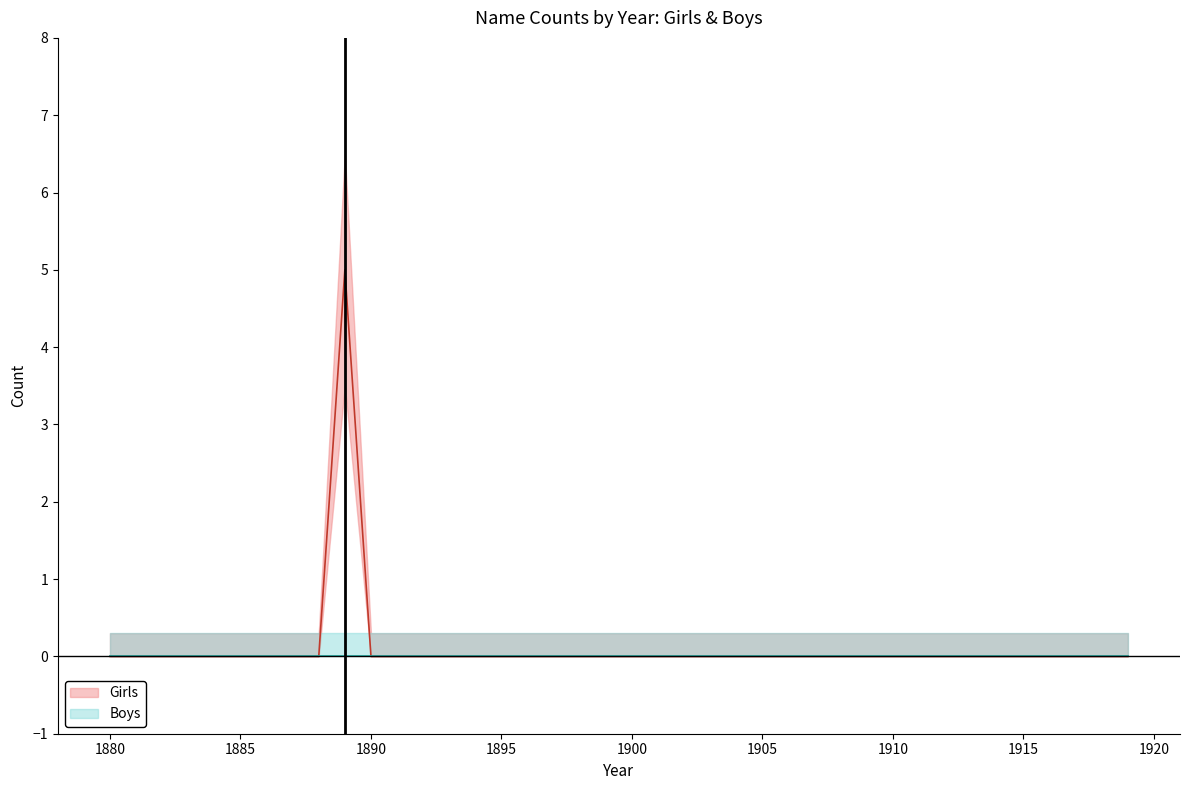

How many values are between 0 and 1?

39